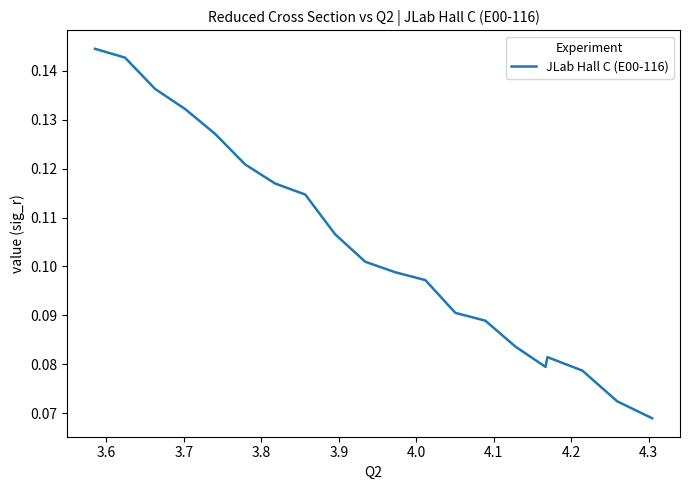

Does the chart display data point markers on the line(s)?

No